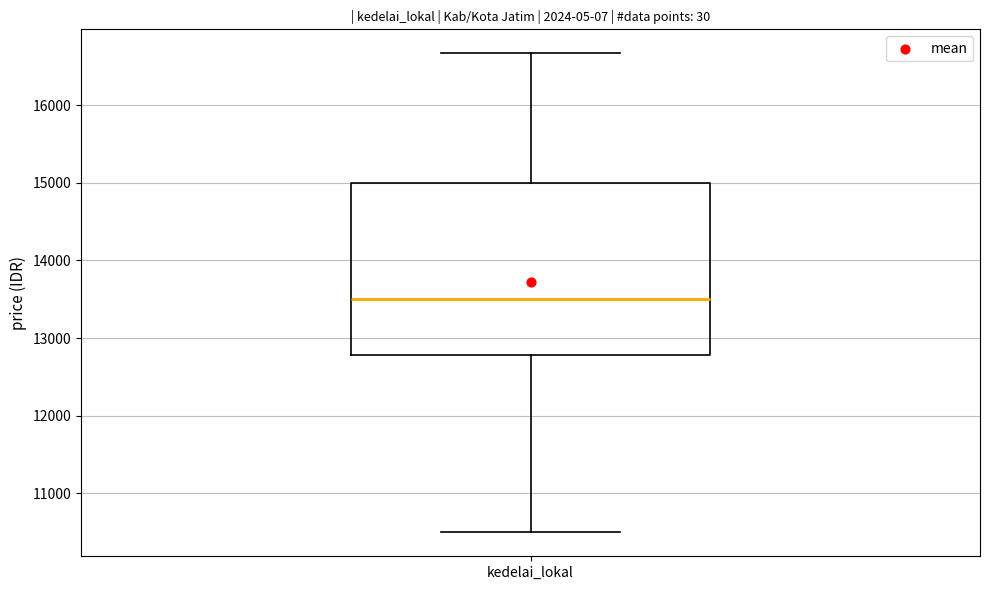

Transcribe this box plot: give where the median line is, the range the box spans, and where the two whiskers end, as read against the y-axis. The values are not printed on the chart, so give them approximately, as read against the axis.

median 13500, box 12800 to 15000, whiskers 10500 to 16700